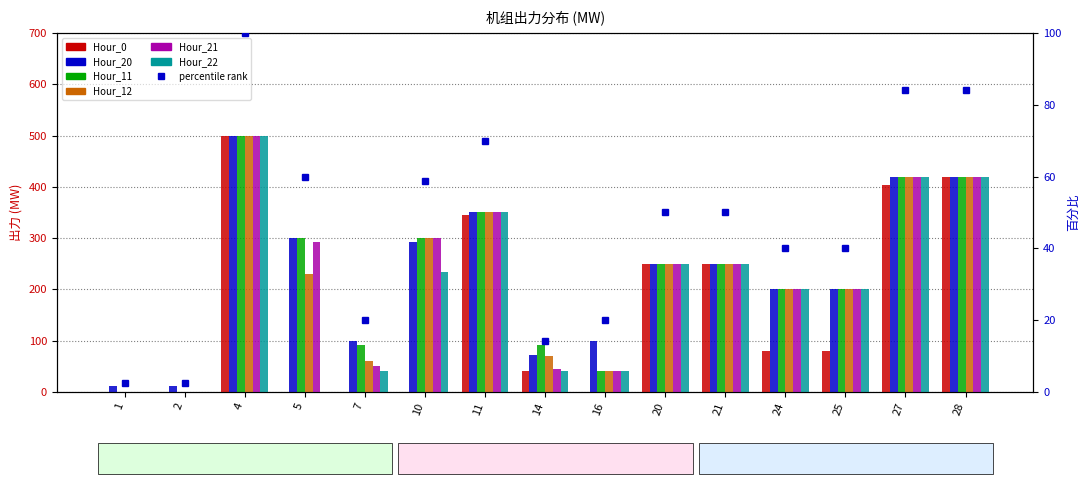

How many series are shown in this chart?

6